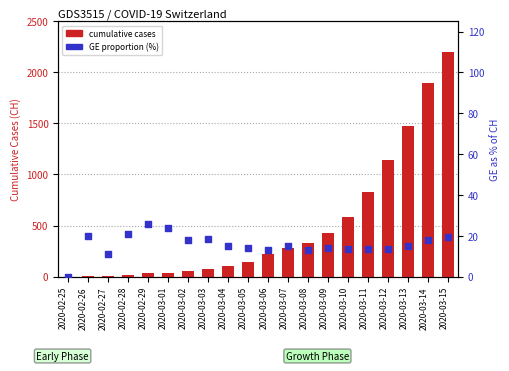

What are all the series names shown in the legend?

cumulative cases, GE proportion (%)